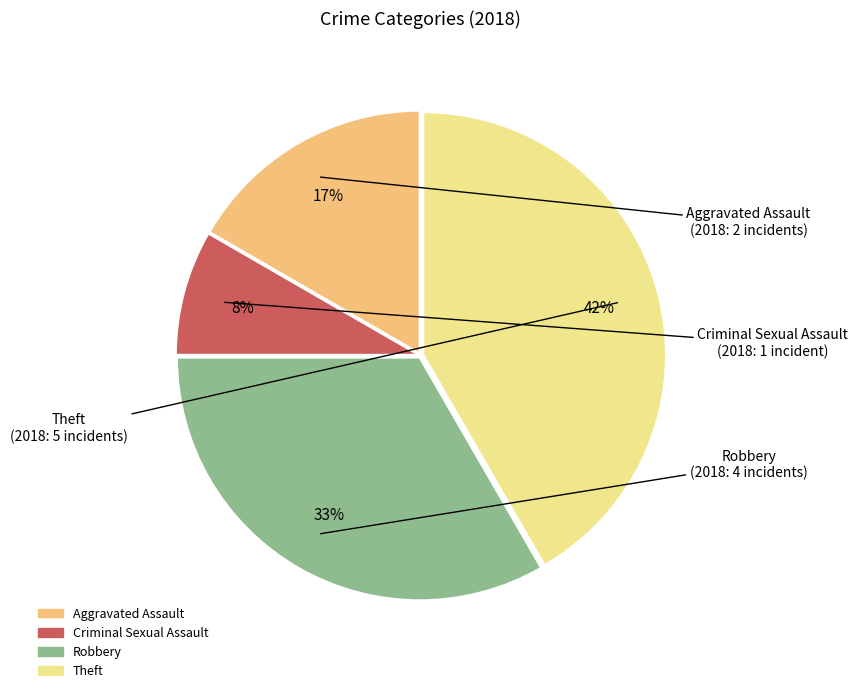

How many slices are in this pie chart?

4